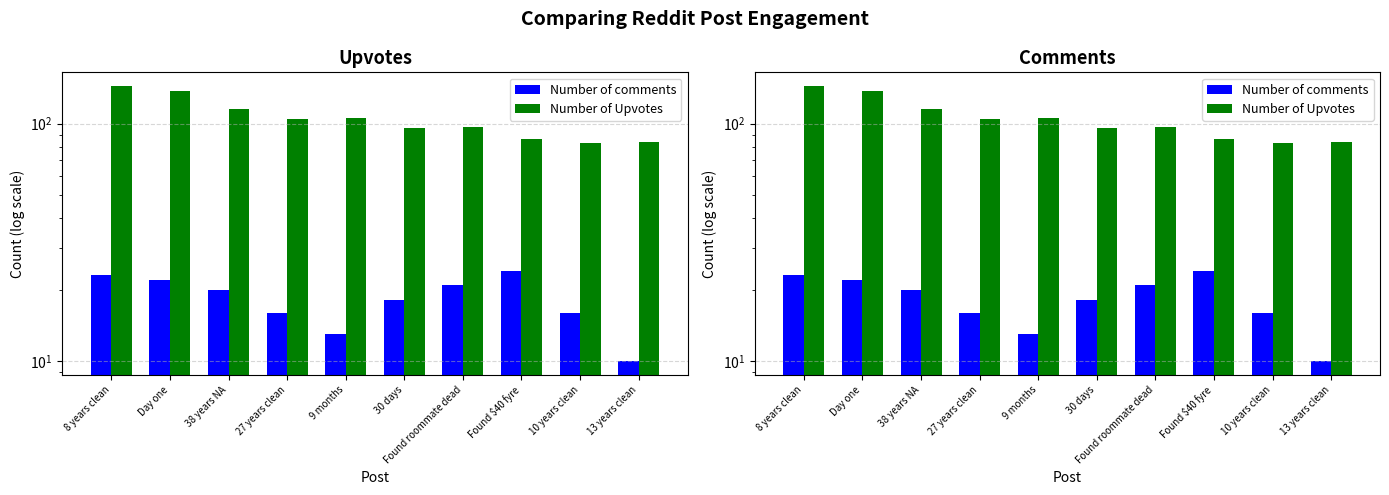

What is the average value of the Number of Upvotes series?

105